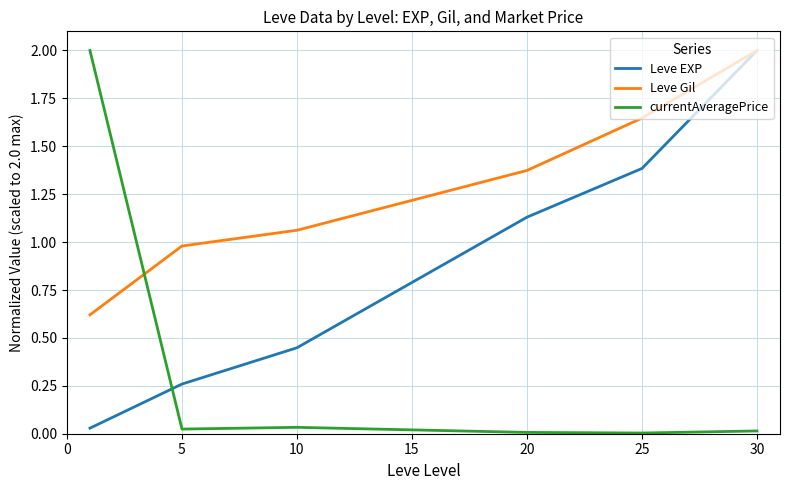

How many lines are shown in the chart?

3